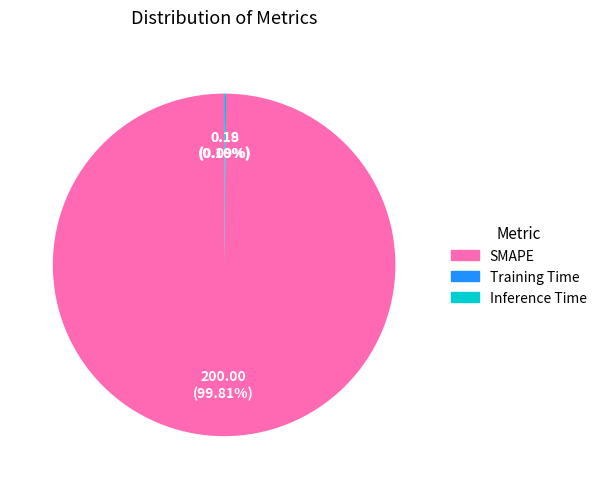

Which category has the biggest portion of the pie?

SMAPE